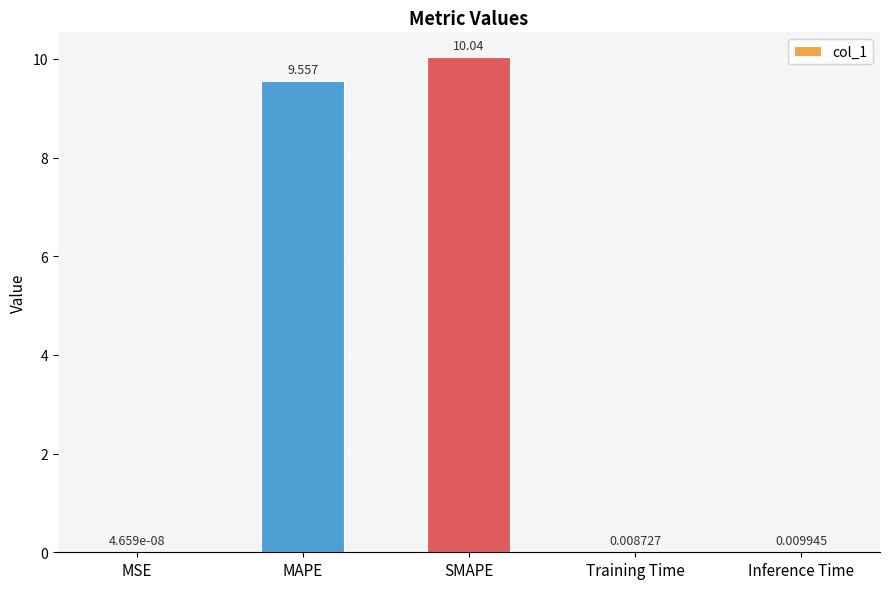

Where is the data nearest to the value 5?

MAPE